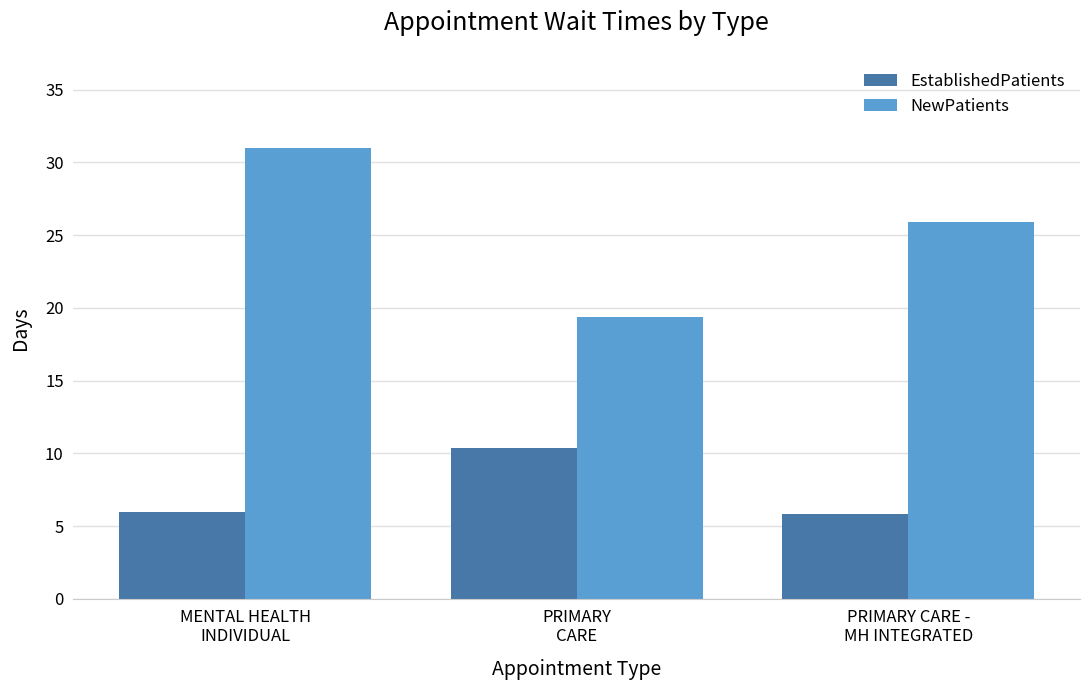

At which label does EstablishedPatients reach its peak?

PRIMARY
CARE